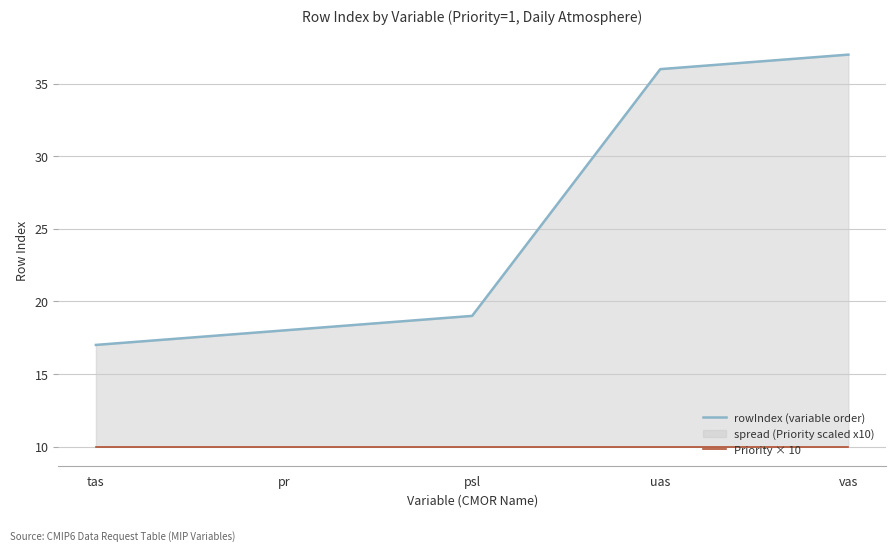

True or false: rowIndex (variable order) and Priority × 10 intersect in this chart.

False